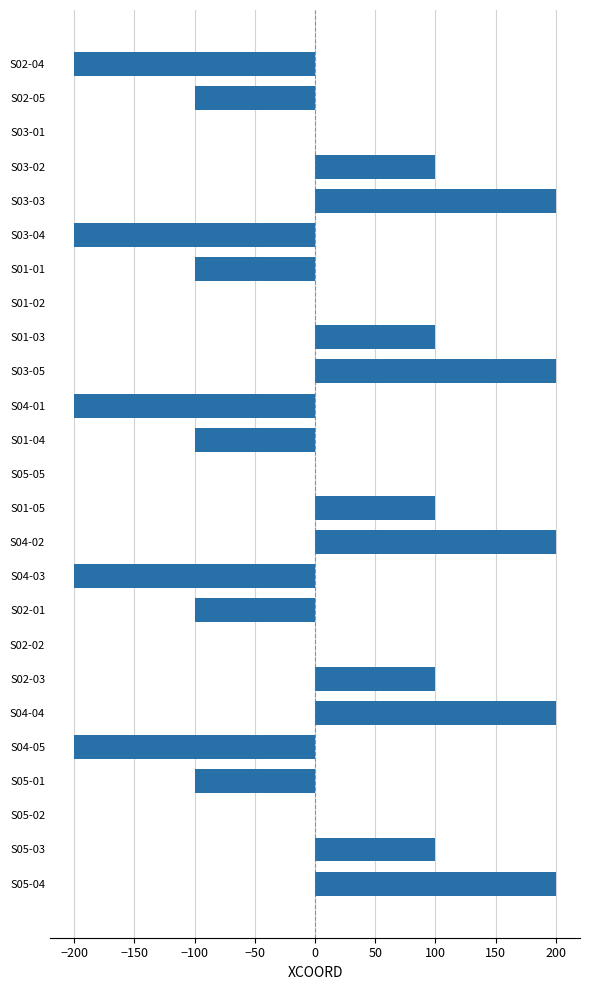

What is the greatest value displayed?

200